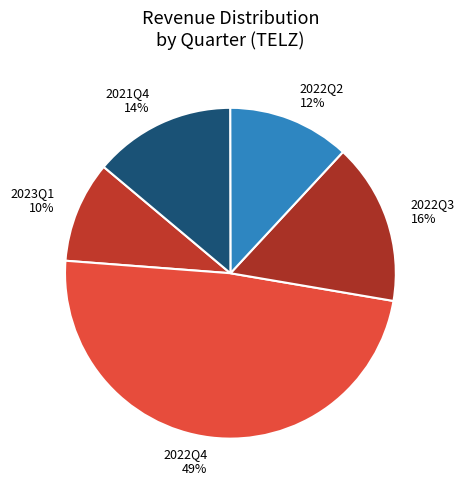

How many slices are in this pie chart?

5